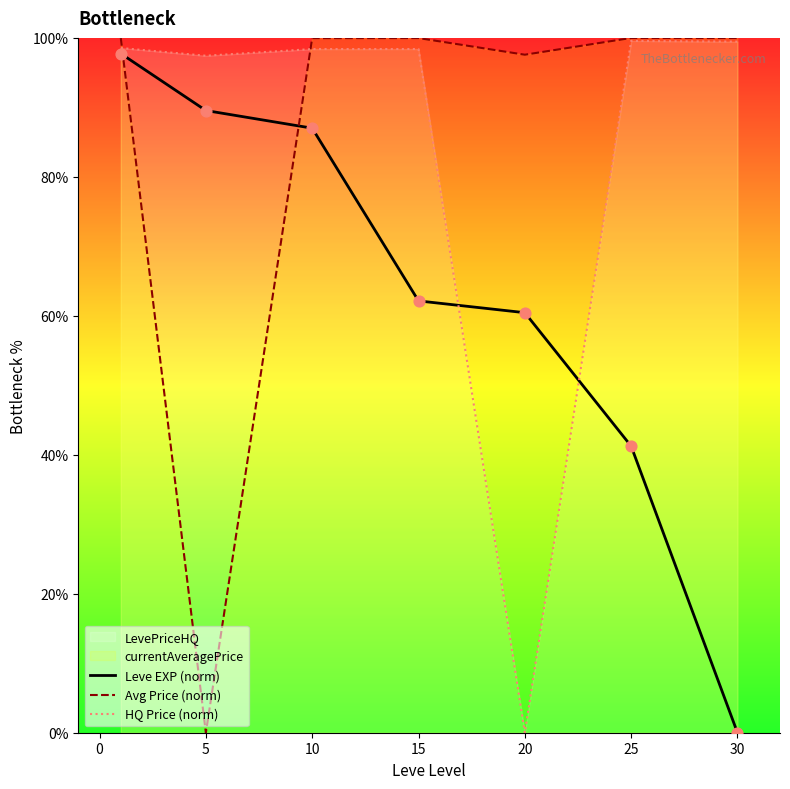

Which series reaches the maximum Y coordinate?

Avg Price (norm)